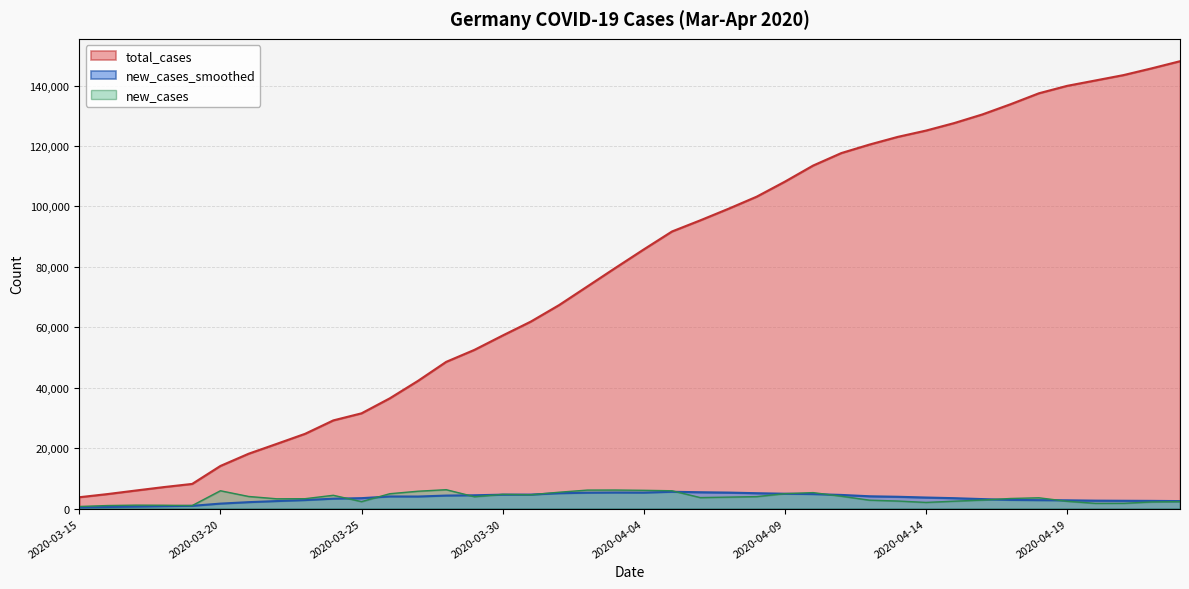

Reading left to right, what are all the values shown in this chart?

total_cases: 2020-03-15=3795.0	2020-03-16=4838.0	2020-03-17=6012.0	2020-03-18=7156.0	2020-03-19=8198.0	2020-03-20=14138.0	2020-03-21=18187.0	2020-03-22=21463.0	2020-03-23=24774.0	2020-03-24=29212.0	2020-03-25=31554.0	2020-03-26=36508.0	2020-03-27=42288.0	2020-03-28=48582.0	2020-03-29=52547.0	2020-03-30=57298.0	2020-03-31=61913.0	2020-04-01=67366.0	2020-04-02=73522.0	2020-04-03=79696.0	2020-04-04=85778.0	2020-04-05=91714.0	2020-04-06=95391.0	2020-04-07=99225.0	2020-04-08=103228.0	2020-04-09=108202.0	2020-04-10=113525.0	2020-04-11=117658.0	2020-04-12=120479.0	2020-04-13=123016.0	2020-04-14=125098.0	2020-04-15=127584.0	2020-04-16=130450.0	2020-04-17=133830.0	2020-04-18=137439.0	2020-04-19=139897.0	2020-04-20=141672.0	2020-04-21=143457.0	2020-04-22=145694.0	2020-04-23=148046.0
new_cases_smoothed: 2020-03-15=421.1	2020-03-16=562.3	2020-03-17=696.1	2020-03-18=837.1	2020-03-19=947.3	2020-03-20=1681.3	2020-03-21=2160.7	2020-03-22=2524.0	2020-03-23=2848.0	2020-03-24=3314.3	2020-03-25=3485.4	2020-03-26=4044.3	2020-03-27=4021.4	2020-03-28=4342.1	2020-03-29=4440.6	2020-03-30=4646.3	2020-03-31=4671.6	2020-04-01=5116.0	2020-04-02=5287.7	2020-04-03=5344.0	2020-04-04=5313.7	2020-04-05=5595.3	2020-04-06=5441.9	2020-04-07=5330.3	2020-04-08=5123.1	2020-04-09=4954.3	2020-04-10=4832.7	2020-04-11=4554.3	2020-04-12=4109.3	2020-04-13=3946.4	2020-04-14=3696.1	2020-04-15=3479.4	2020-04-16=3178.3	2020-04-17=2900.7	2020-04-18=2825.9	2020-04-19=2774.0	2020-04-20=2665.1	2020-04-21=2622.7	2020-04-22=2587.1	2020-04-23=2513.7
new_cases: 2020-03-15=733.0	2020-03-16=1043.0	2020-03-17=1174.0	2020-03-18=1144.0	2020-03-19=1042.0	2020-03-20=5940.0	2020-03-21=4049.0	2020-03-22=3276.0	2020-03-23=3311.0	2020-03-24=4438.0	2020-03-25=2342.0	2020-03-26=4954.0	2020-03-27=5780.0	2020-03-28=6294.0	2020-03-29=3965.0	2020-03-30=4751.0	2020-03-31=4615.0	2020-04-01=5453.0	2020-04-02=6156.0	2020-04-03=6174.0	2020-04-04=6082.0	2020-04-05=5936.0	2020-04-06=3677.0	2020-04-07=3834.0	2020-04-08=4003.0	2020-04-09=4974.0	2020-04-10=5323.0	2020-04-11=4133.0	2020-04-12=2821.0	2020-04-13=2537.0	2020-04-14=2082.0	2020-04-15=2486.0	2020-04-16=2866.0	2020-04-17=3380.0	2020-04-18=3609.0	2020-04-19=2458.0	2020-04-20=1775.0	2020-04-21=1785.0	2020-04-22=2237.0	2020-04-23=2352.0